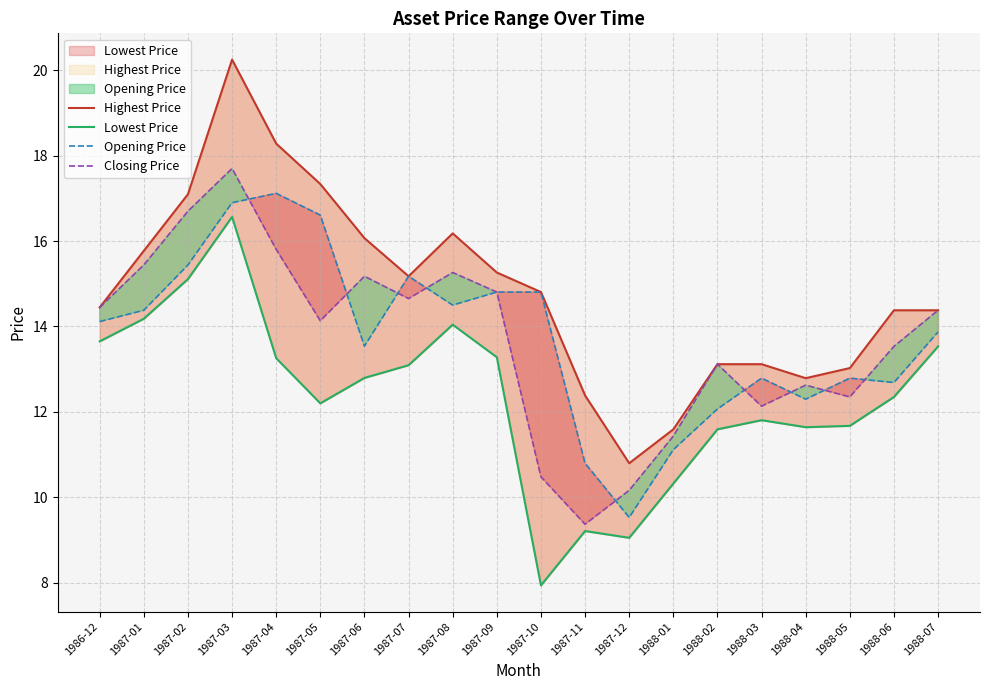

How many data points in Lowest Price are above 12?

12